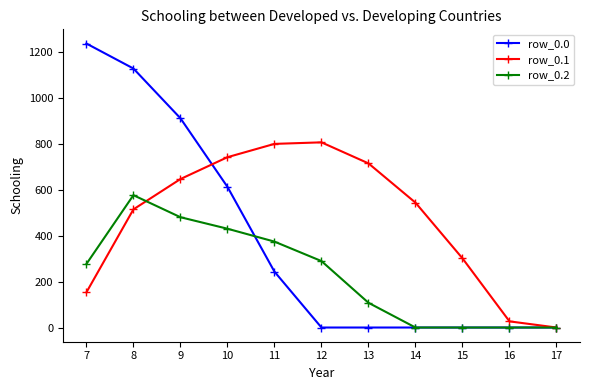

Which series has the widest spread of values?

row_0.0